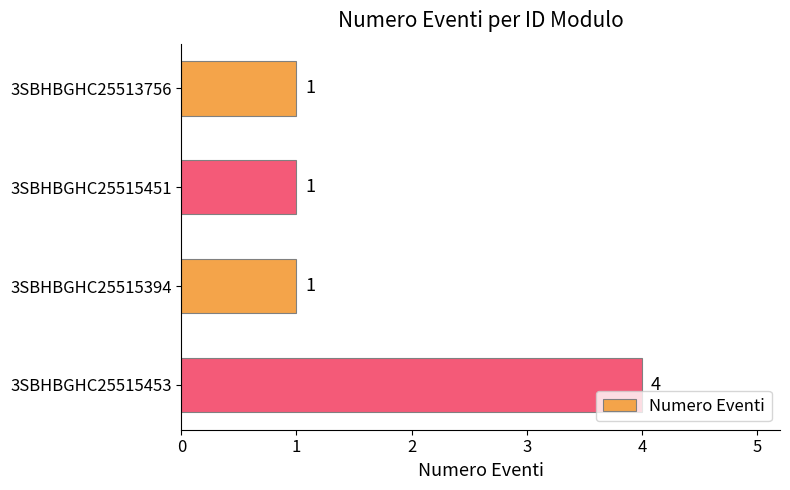

How many values are between 1 and 4?

4